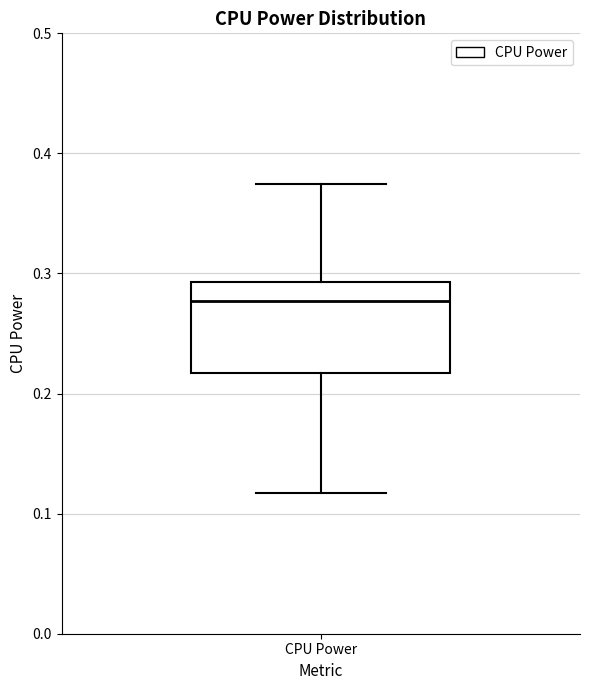

Transcribe this box plot: give where the median line is, the range the box spans, and where the two whiskers end, as read against the y-axis. The values are not printed on the chart, so give them approximately, as read against the axis.

median 0.28, box 0.22 to 0.29, whiskers 0.12 to 0.37